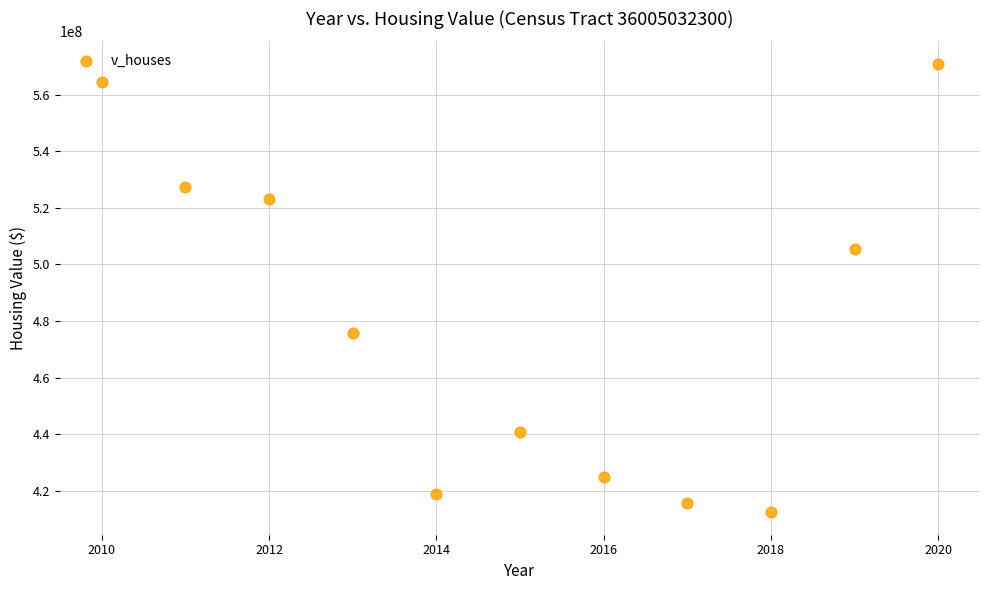

What Y value in the scatter plot is closest to 491662500?

505325000